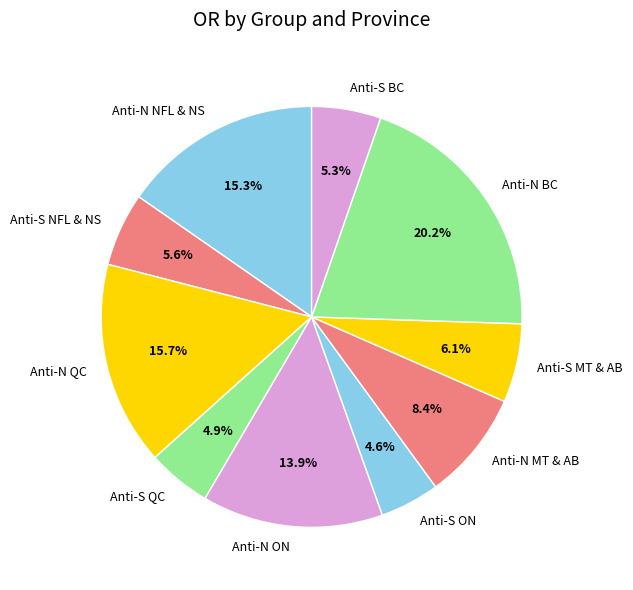

Which slice is the largest?

Anti-N BC